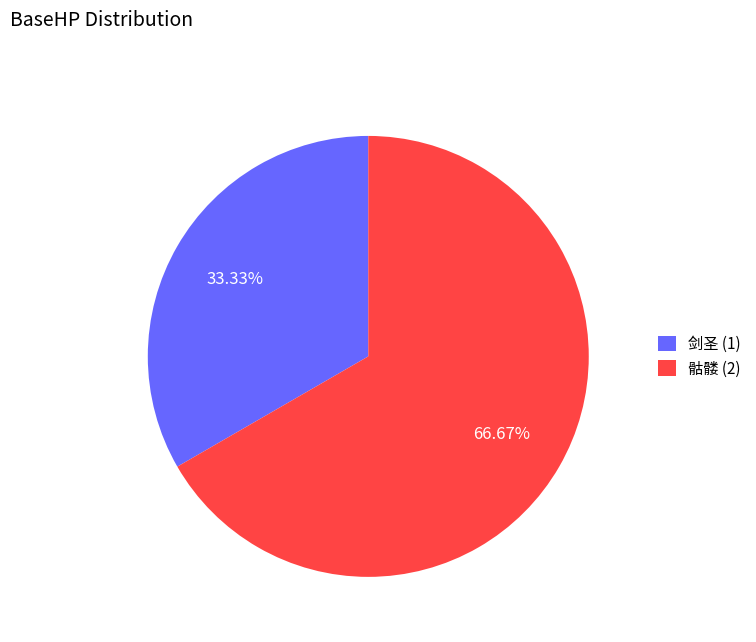

The 剑圣 (1) slice represents 33% of the pie. True or false?

True